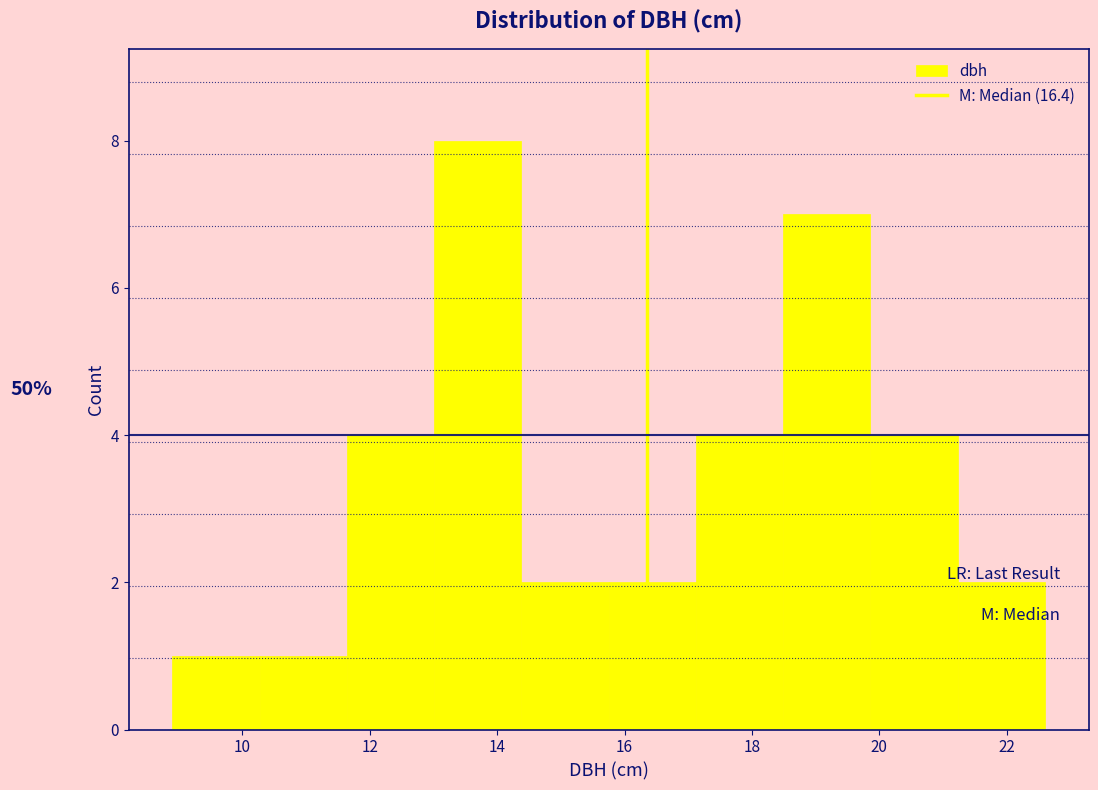

Which range on the x-axis has the tallest bar?

13.0 to 14.4